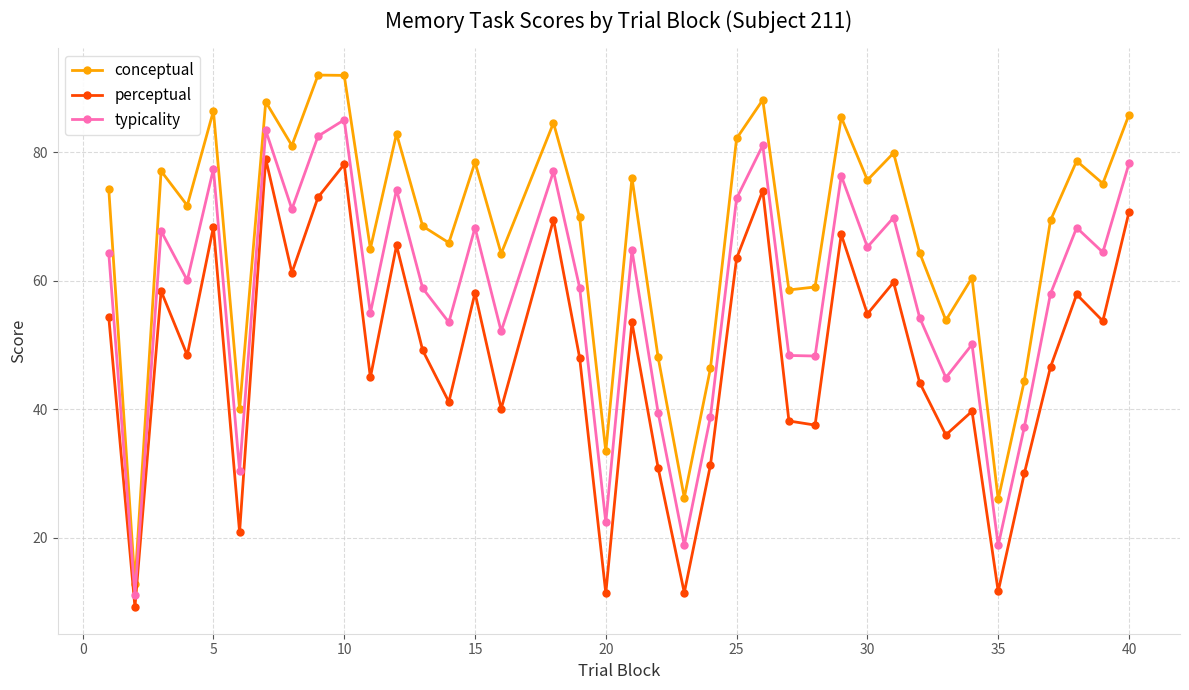

What is the minimum value shown in the chart?

9.2